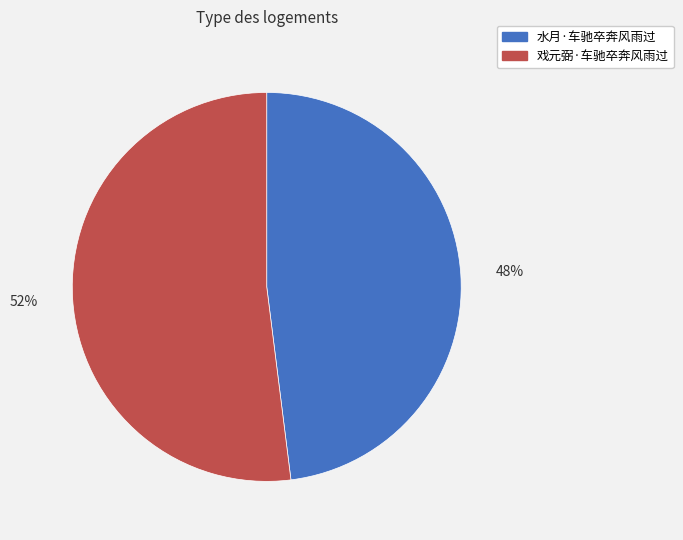

How many slices are in this pie chart?

2